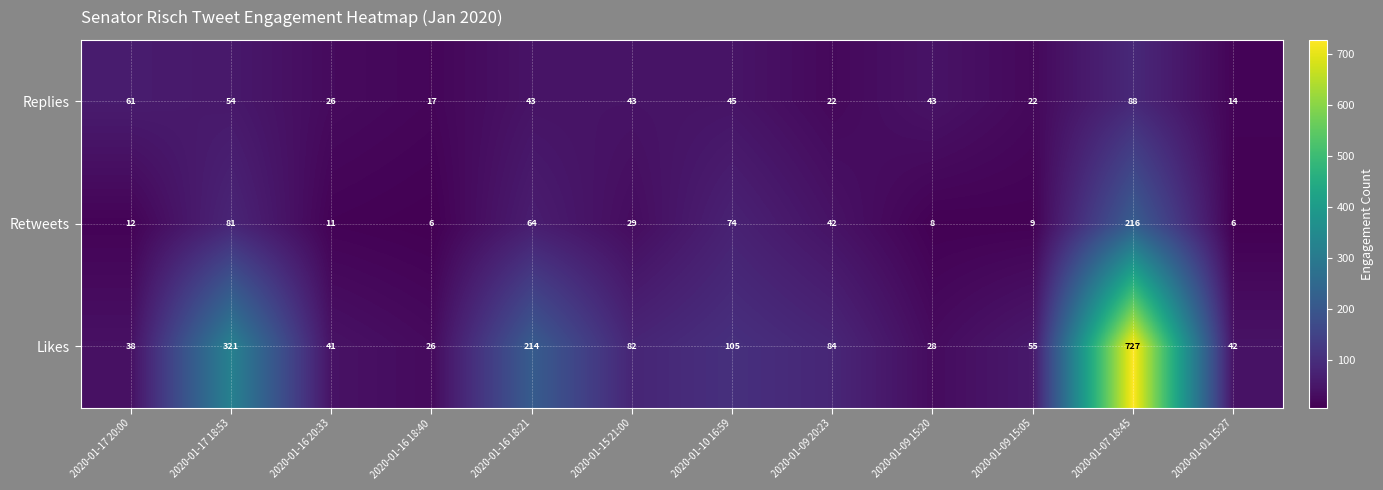

What is the spread (max minus min) of values at 2020-01-17 18:53?

267